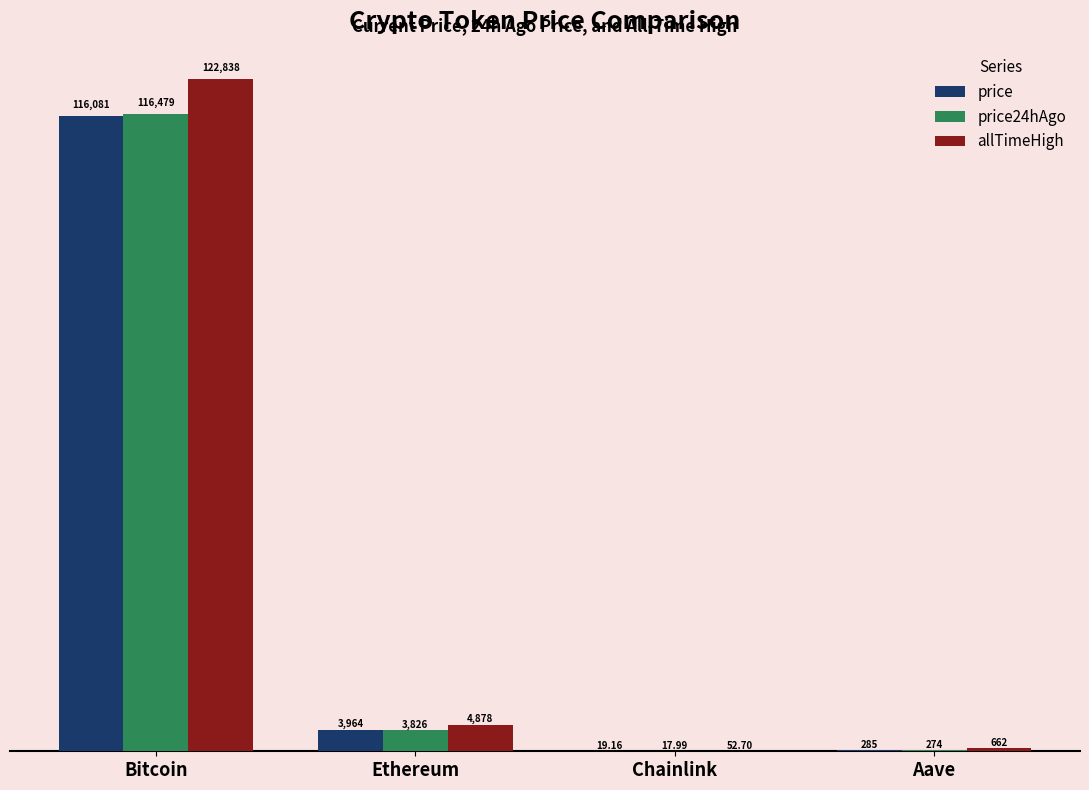

Between Ethereum and Chainlink, which series saw the biggest shift?

allTimeHigh